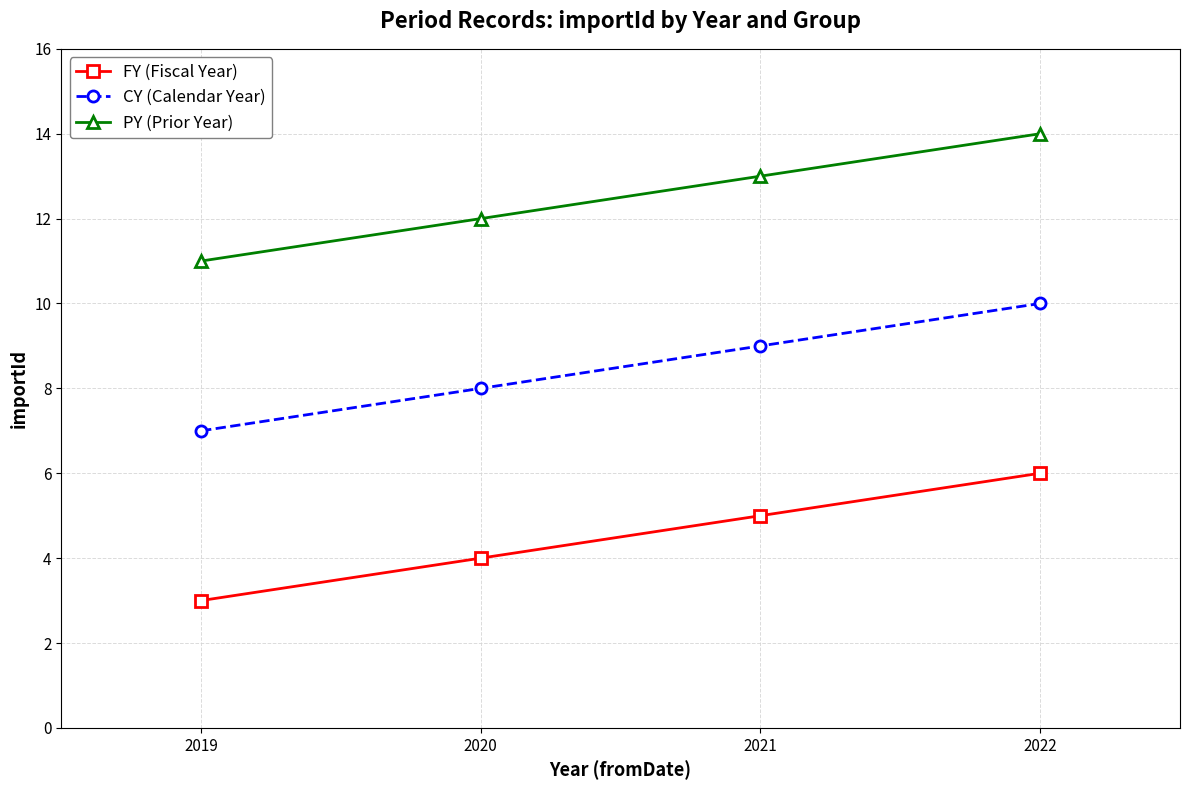

The PY (Prior Year) series shows 14 at 2022. True or false?

True